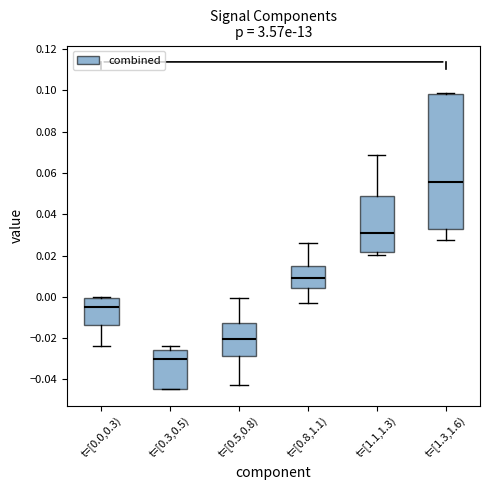

Which box is the tallest, from its lower edge to its upper edge?

t=[1.3,1.6)